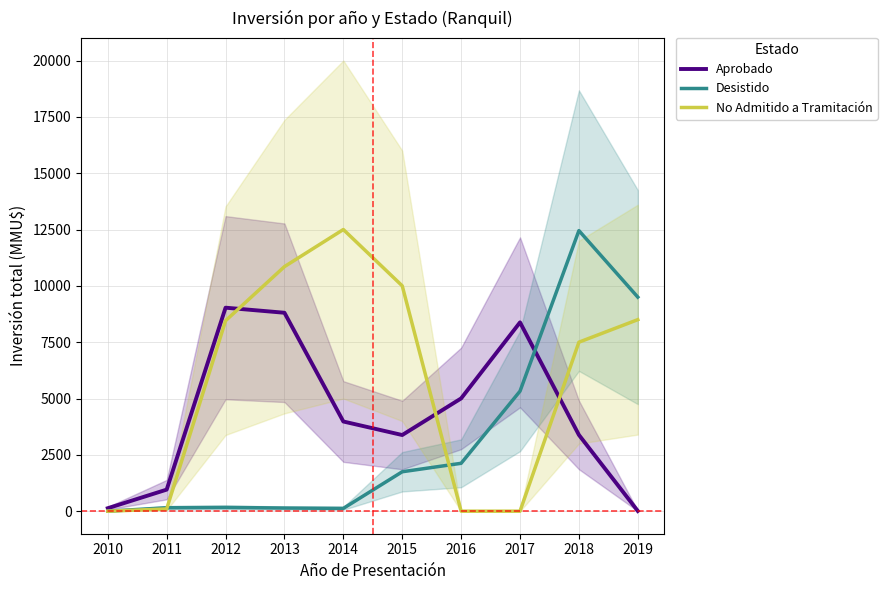

Reading left to right, extract all data points from this chart.

Aprobado: 132.0	957.0	9031.0	8806.0	3980.0	3380.0	5005.0	8380.0	3384.5	9.5
Desistido: 0.0	153.0	168.0	140.0	125.0	1750.0	2125.0	5326.5	12451.5	9500.0
No Admitido a Tramitación: 0.0	100.0	8453.0	10853.0	12500.0	10000.0	0.0	0.0	7500.0	8500.0